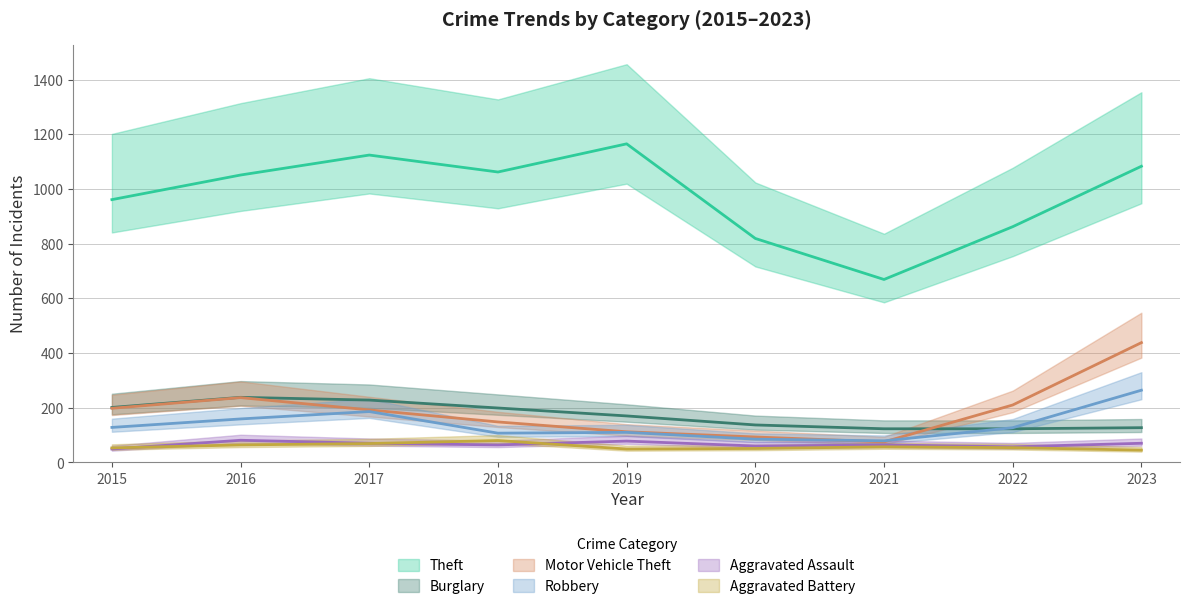

The value of Robbery at 2019 is 70. True or false?

False